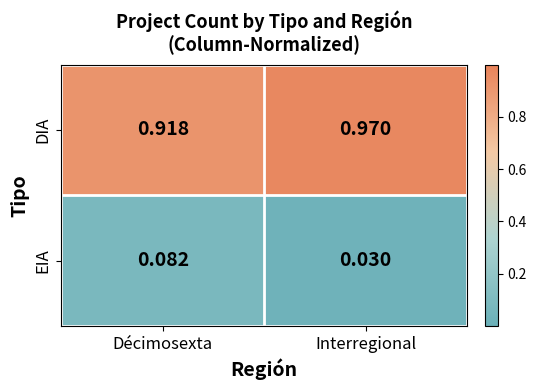

At how many categories does at least one series exceed 0?

2